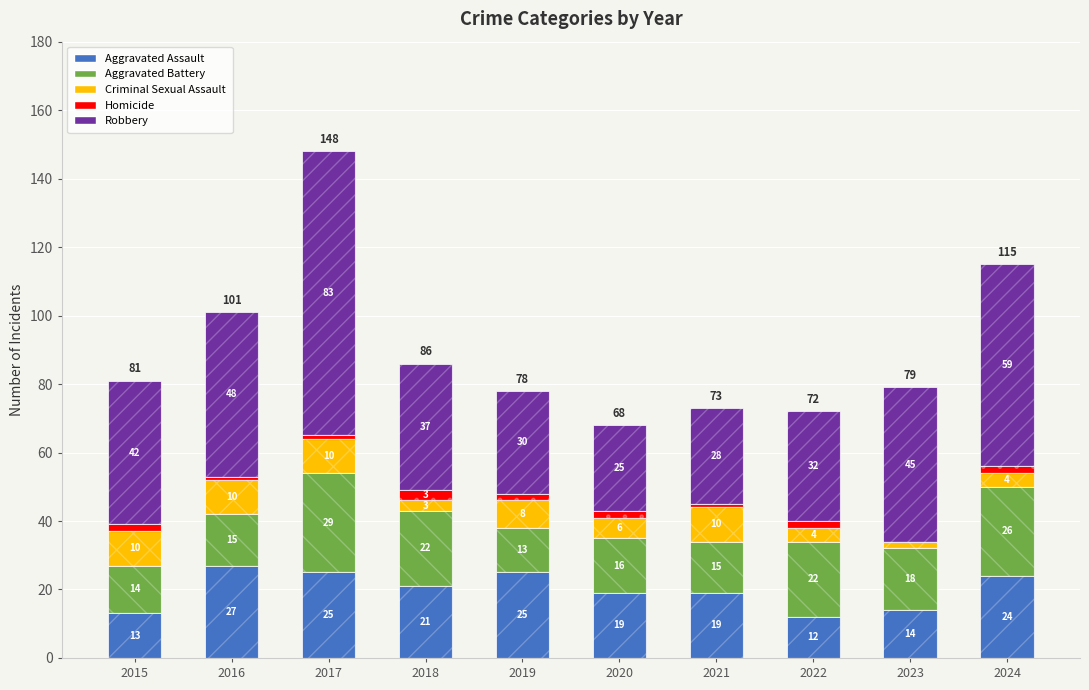

Which category has the lowest value in the Homicide series?

2023